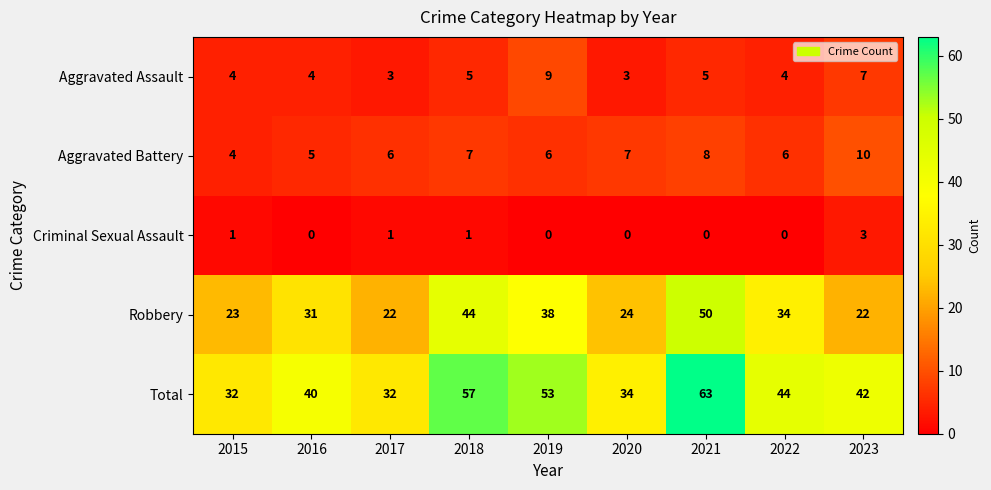

What is the difference between the Robbery values at 2023 and 2019?

16